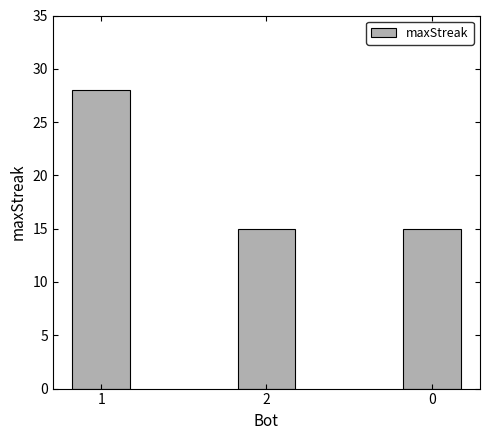

True or false: the data shows 15 at 0.

True